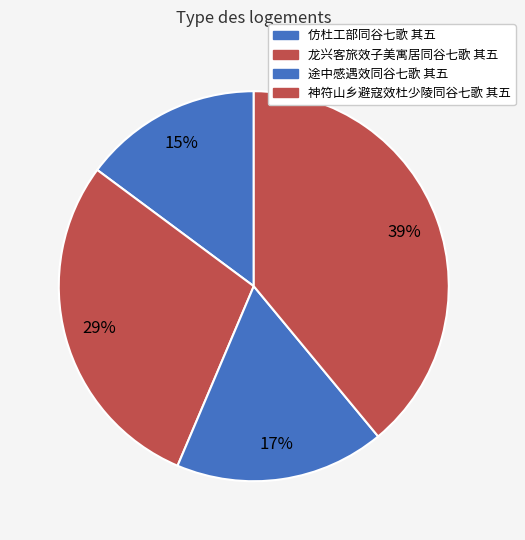

Count the number of slices in the pie.

4